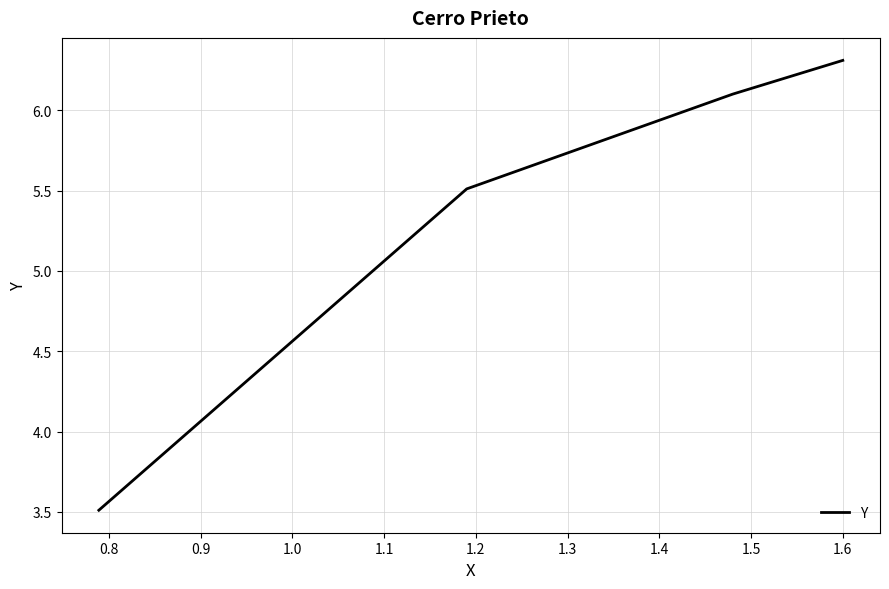

What is the difference between the maximum and minimum values?

2.8